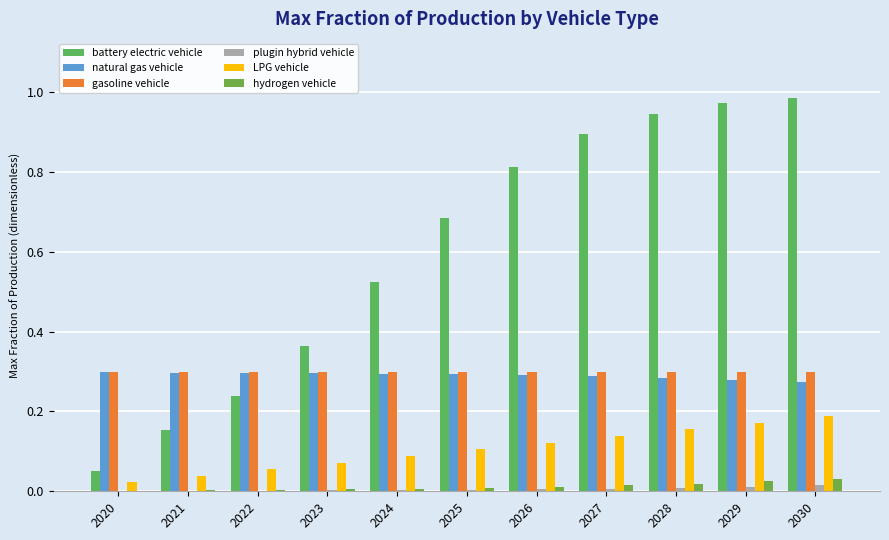

What is the total value across all series at 2020?

0.7